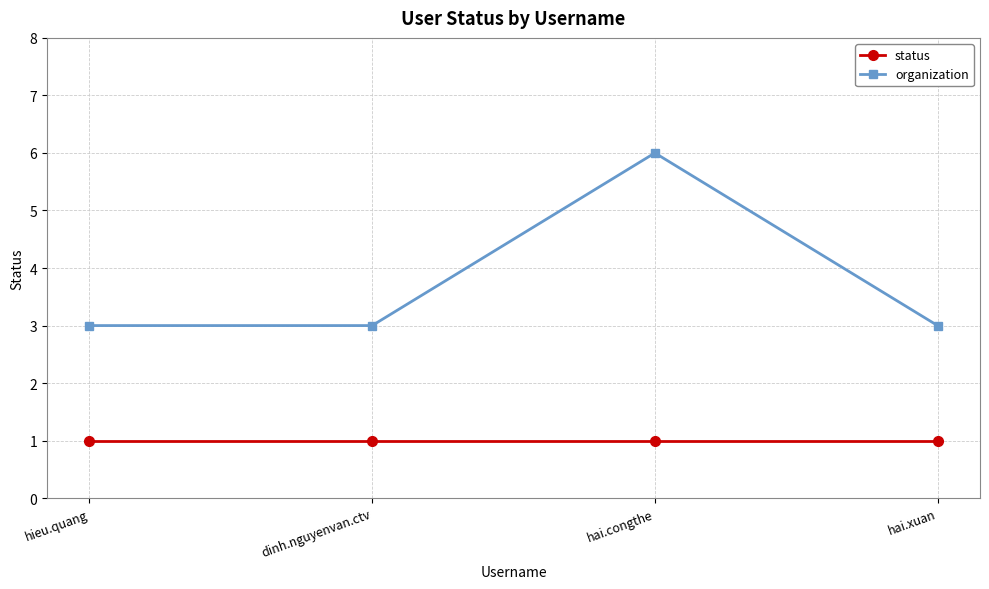

What are all the series names shown in the legend?

status, organization